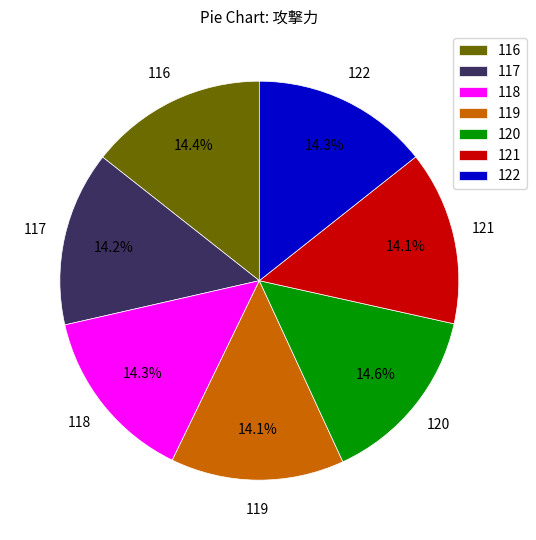

Does any single category account for the majority?

No